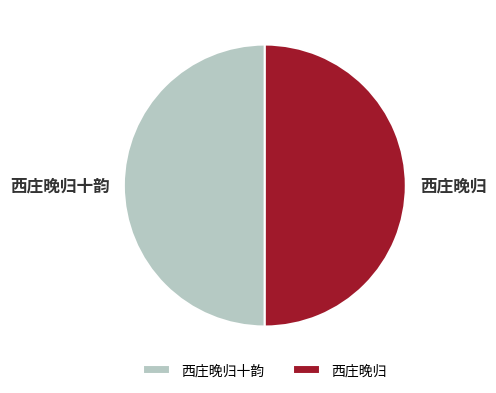

Is the sum of 西庄晚归十韵 and 西庄晚归 greater than half?

Yes